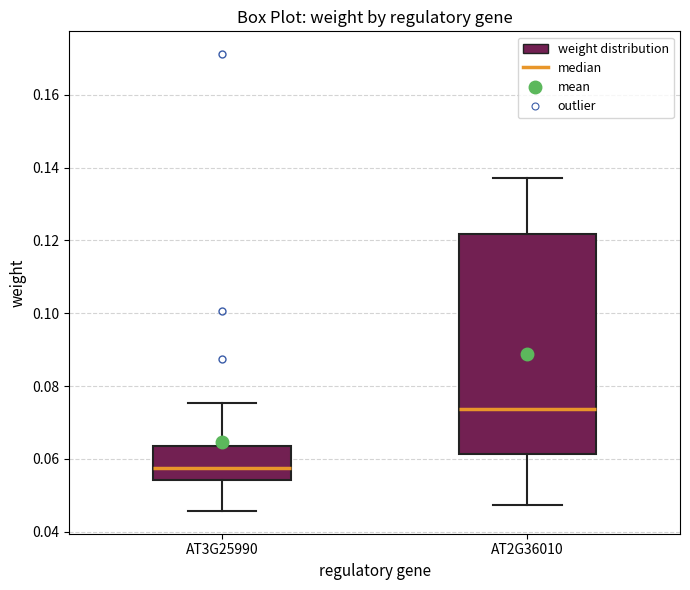

Comparing the boxes themselves (not the whiskers), which one is the tallest?

AT2G36010